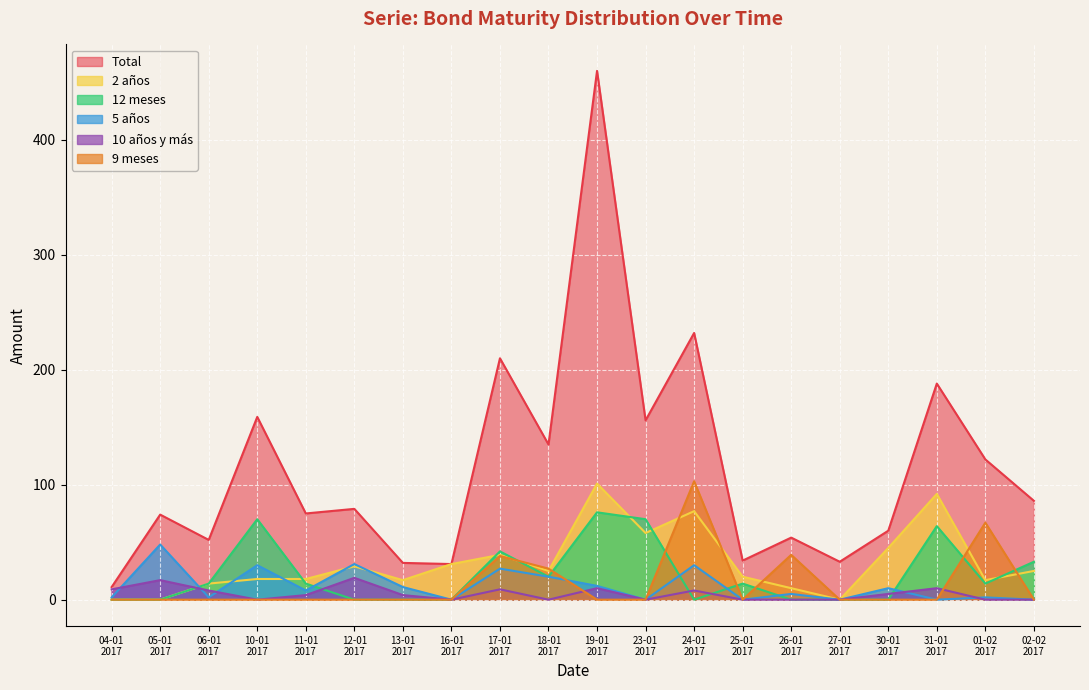

How many lines are shown in the chart?

6